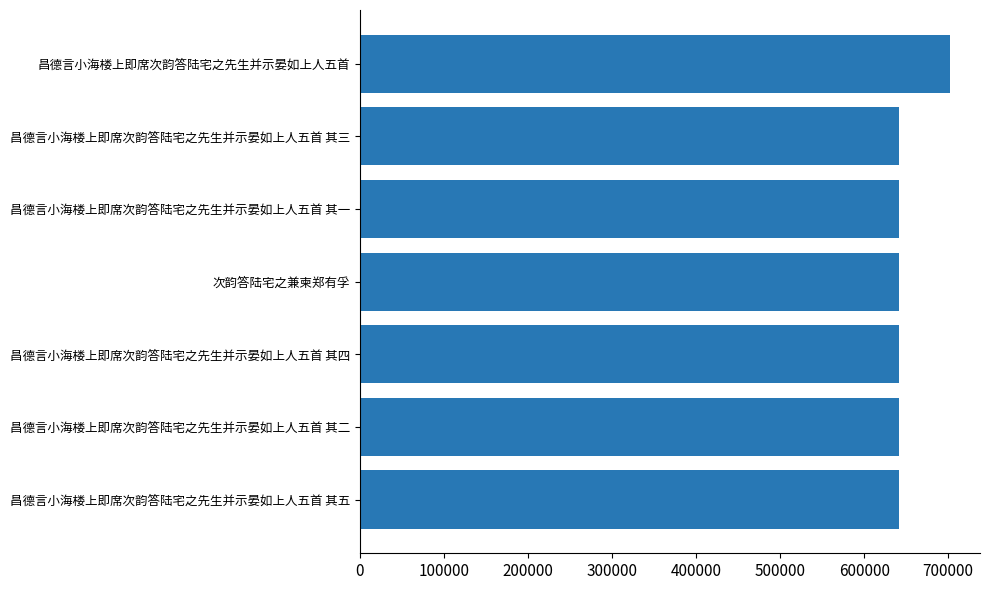

True or false: the data shows 155813 at 昌德言小海楼上即席次韵答陆宅之先生并示晏如上人五首 其三.

False